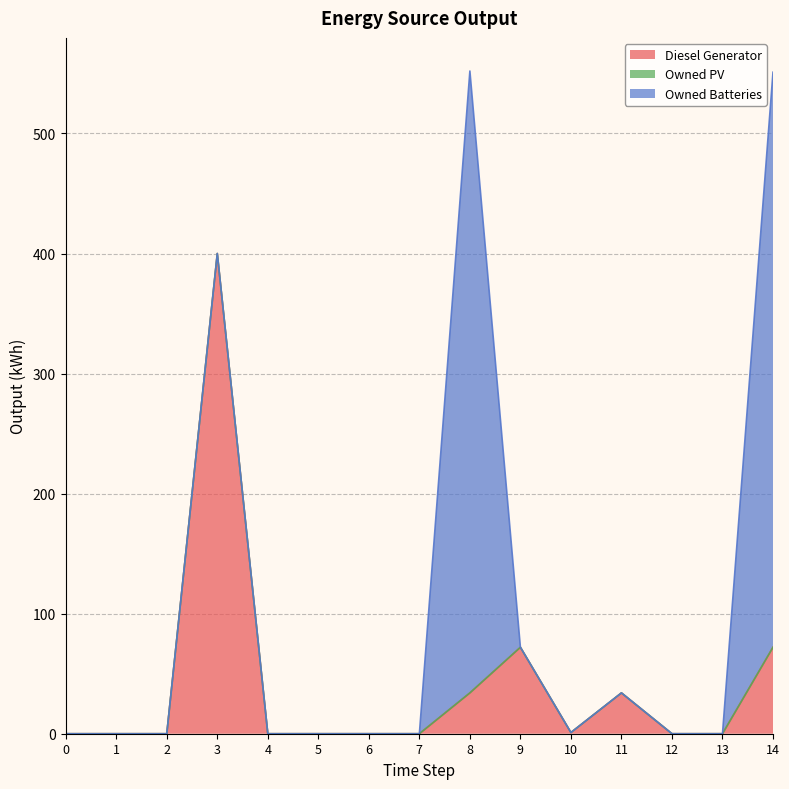

Which series has the largest total across all categories?

Owned Batteries